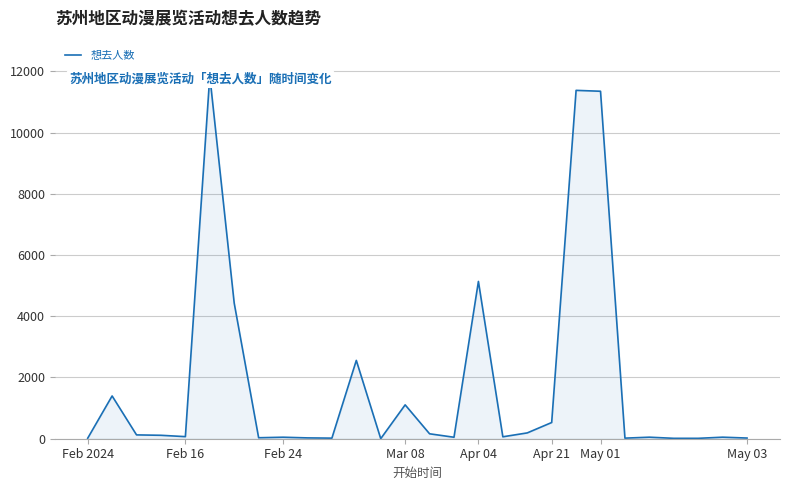

What is the change in value from 14 to 21?

+11187